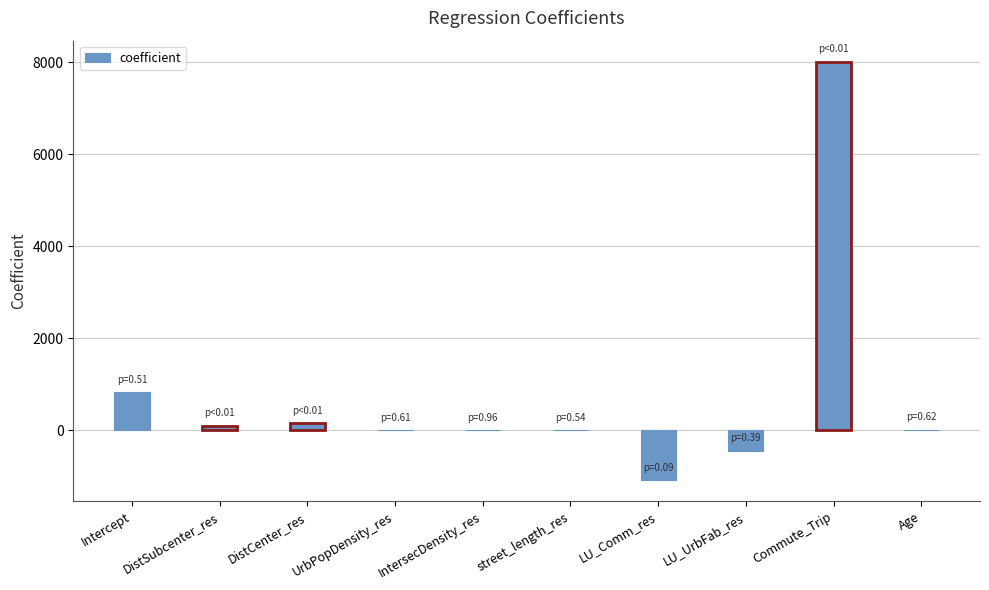

True or false: the data shows 1359.1 at Intercept.

False